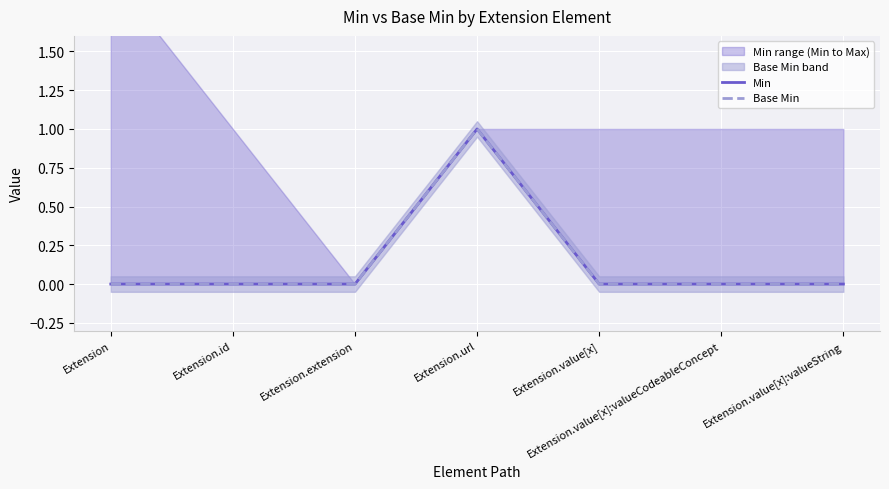

The value of Base Min at Extension.id is 1. True or false?

False